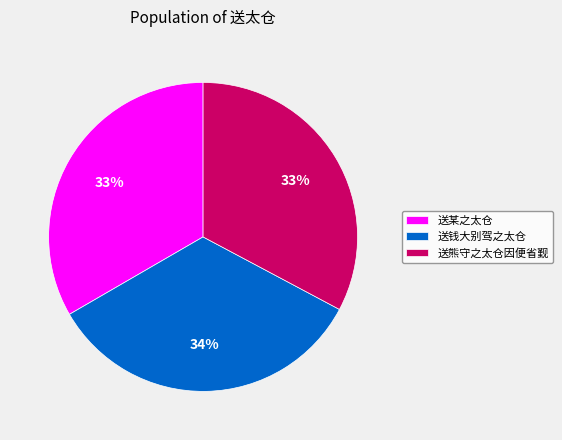

Combined, do 送熊守之太仓因便省觐 and 送钱大别驾之太仓 account for over 50%?

Yes